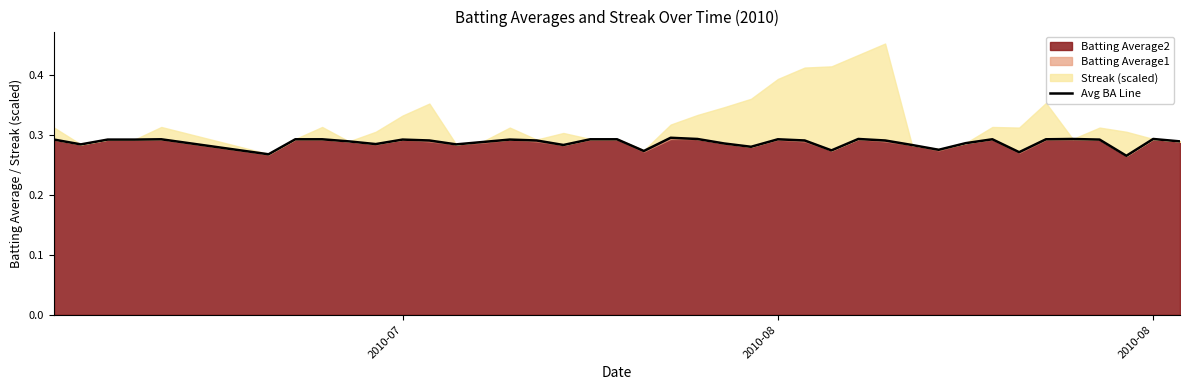

What is the maximum value shown in the chart?

0.3